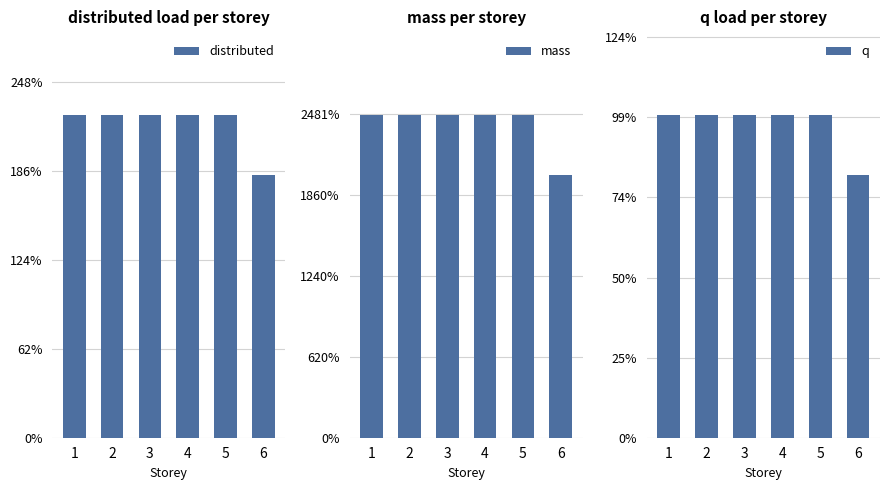

At how many categories does at least one series exceed 121?

6